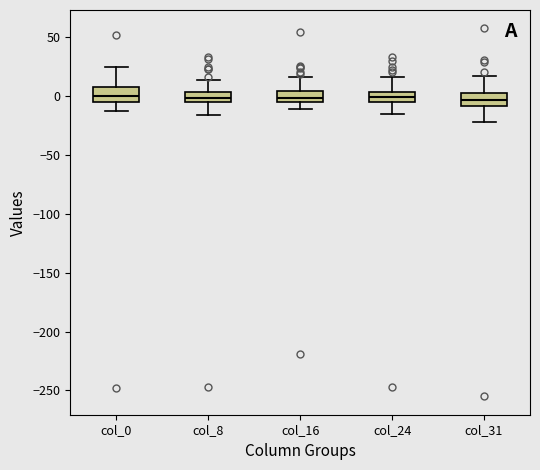

Reading left to right, read every box against the y-axis: the position of its median line, the range the box covers, and the ends of its whiskers. The values are not printed on the chart, so give them approximately, as read against the axis.

col_0: median 0, box -5 to 5, whiskers -15 to 25
col_8: median 0, box -5 to 5, whiskers -15 to 15
col_16: median 0, box -5 to 5, whiskers -10 to 15
col_24: median 0, box -5 to 5, whiskers -15 to 15
col_31: median -5, box -10 to 0, whiskers -20 to 15